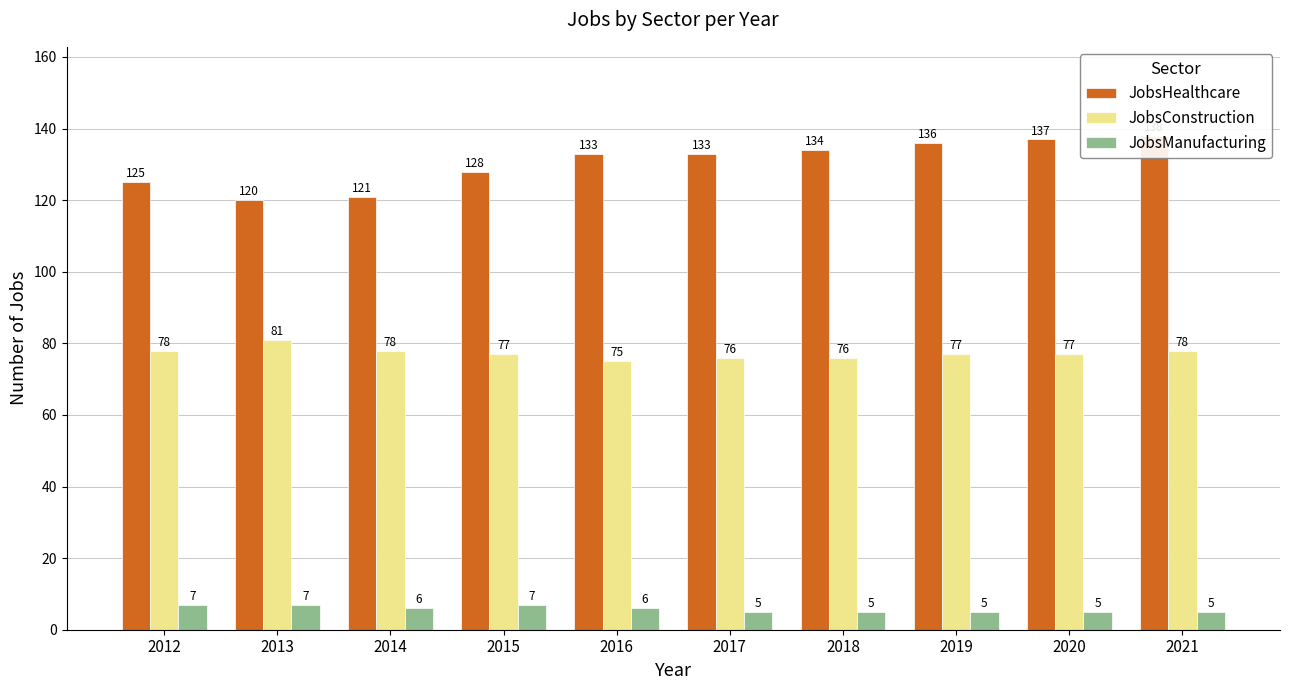

What is the difference between the JobsHealthcare values at 2018 and 2021?

4